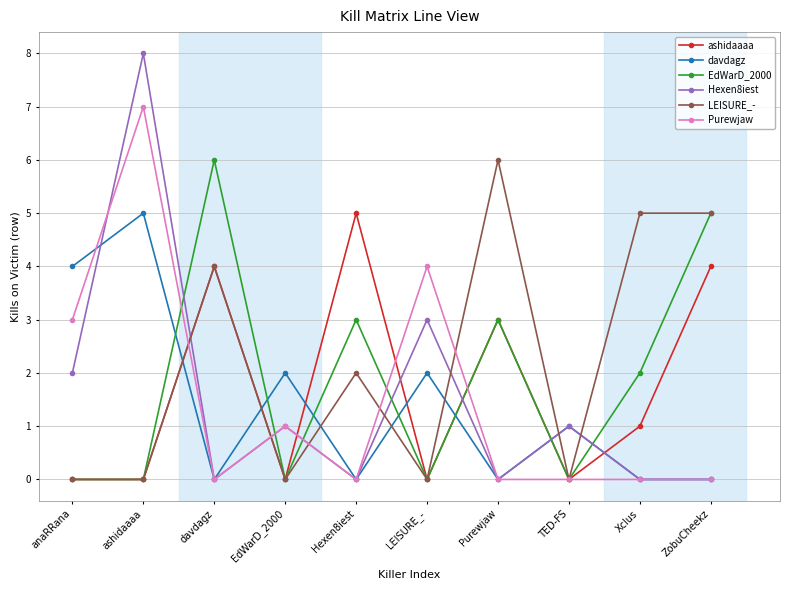

Which series has the largest range (max minus min)?

Hexen8iest